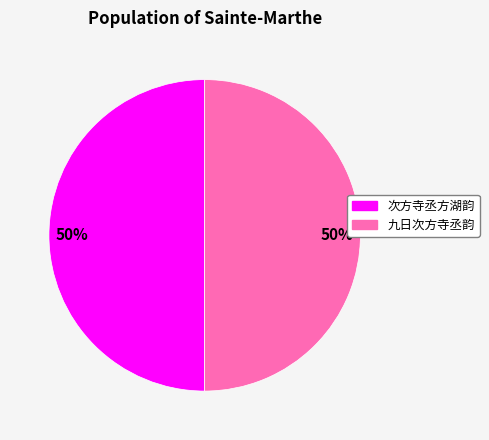

Combined, do 次方寺丞方湖韵 and 九日次方寺丞韵 account for over 50%?

Yes